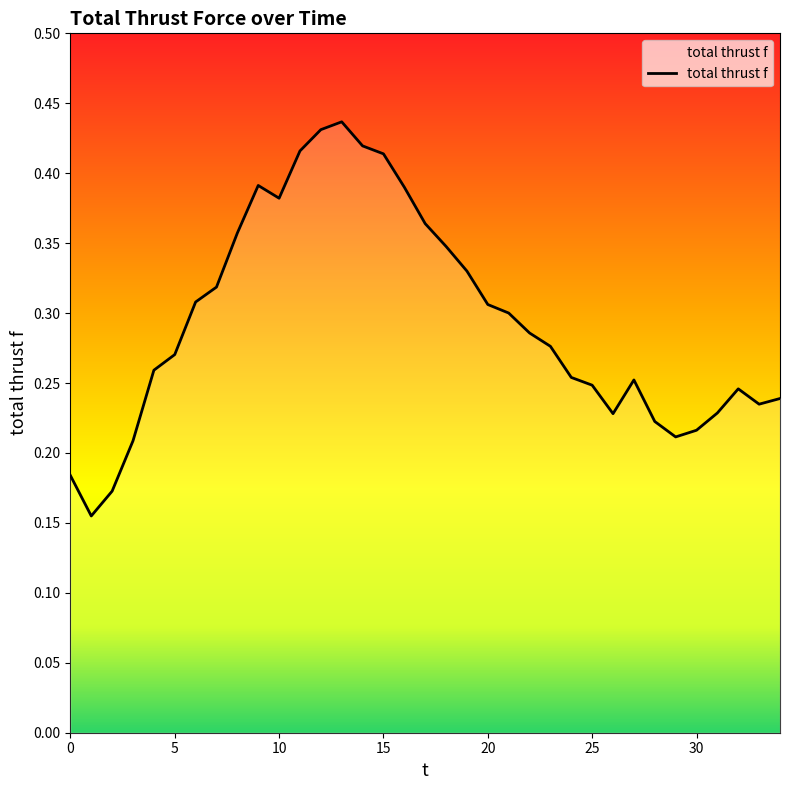

How many series are shown in this chart?

1